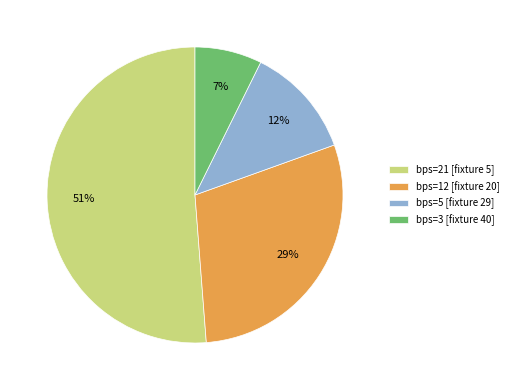

Which category has the smallest portion of the pie?

bps=3 [fixture 40]